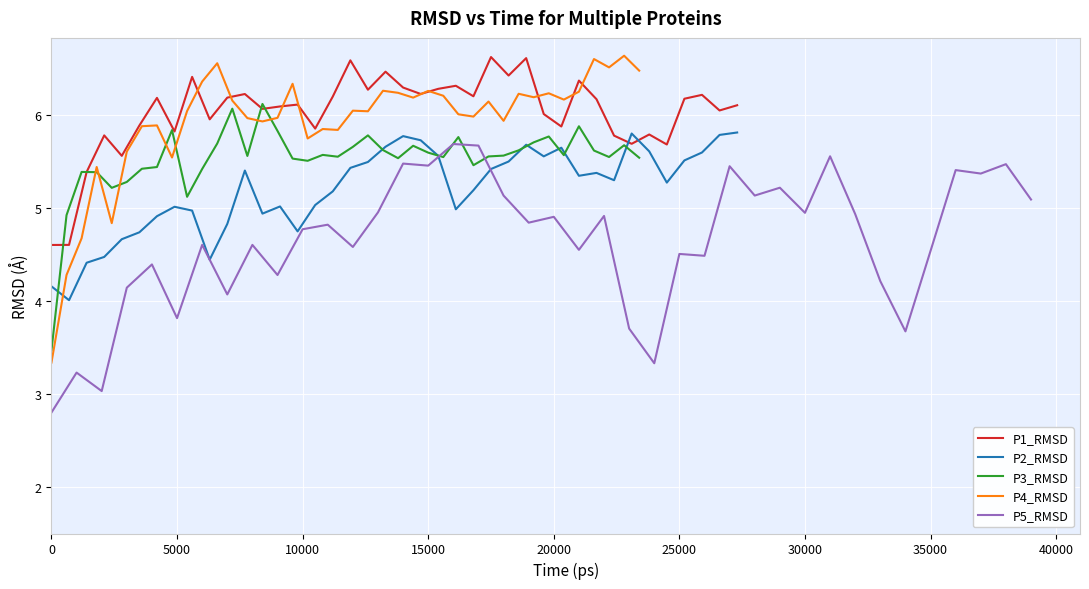

Which series ends up on top after the final intersection of P1_RMSD and P2_RMSD?

P1_RMSD